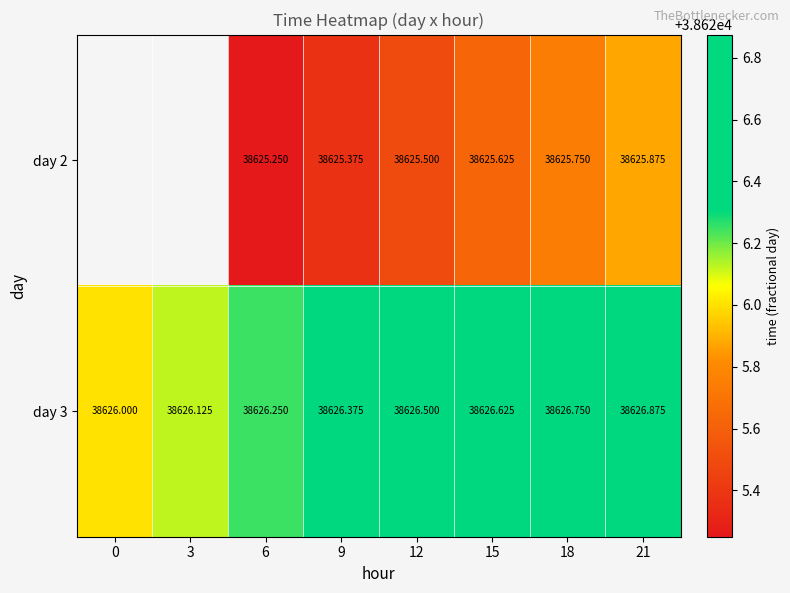

Is it true that day 2 equals 53966.9 at 18?

False